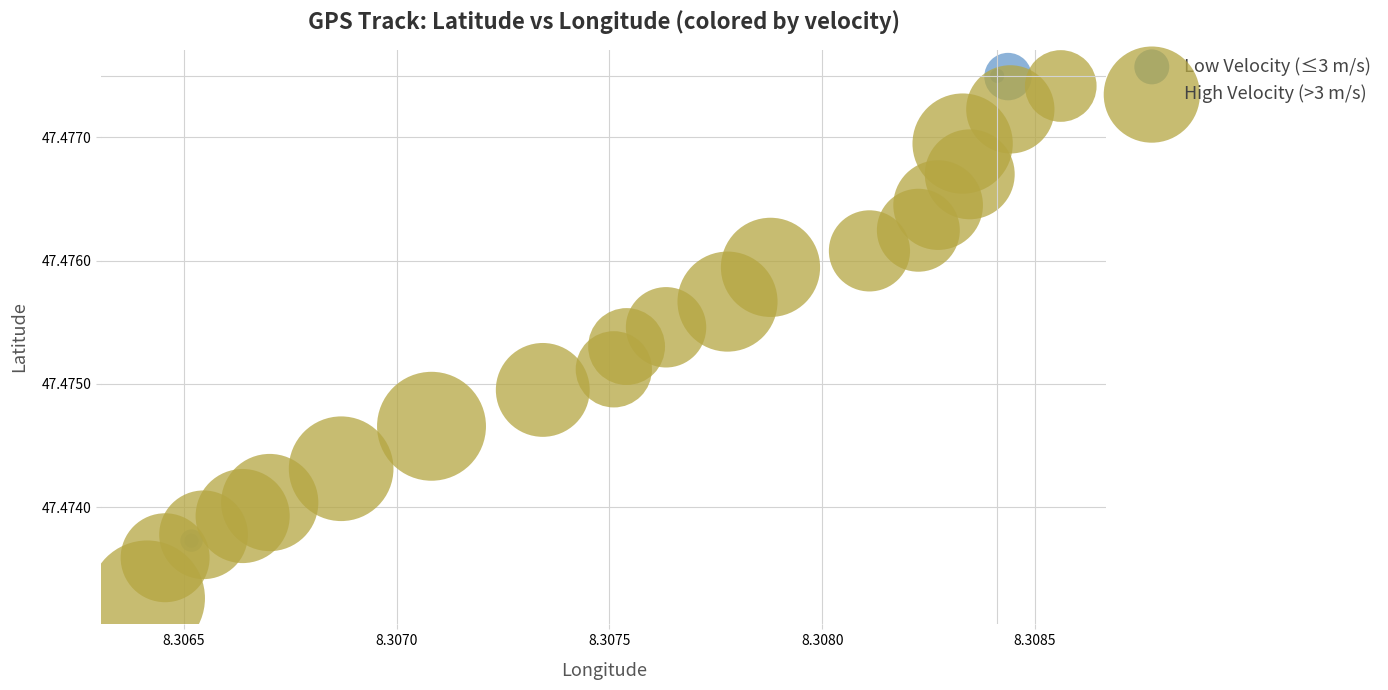

Which series contains the lowest Y value?

High Velocity (>3 m/s)